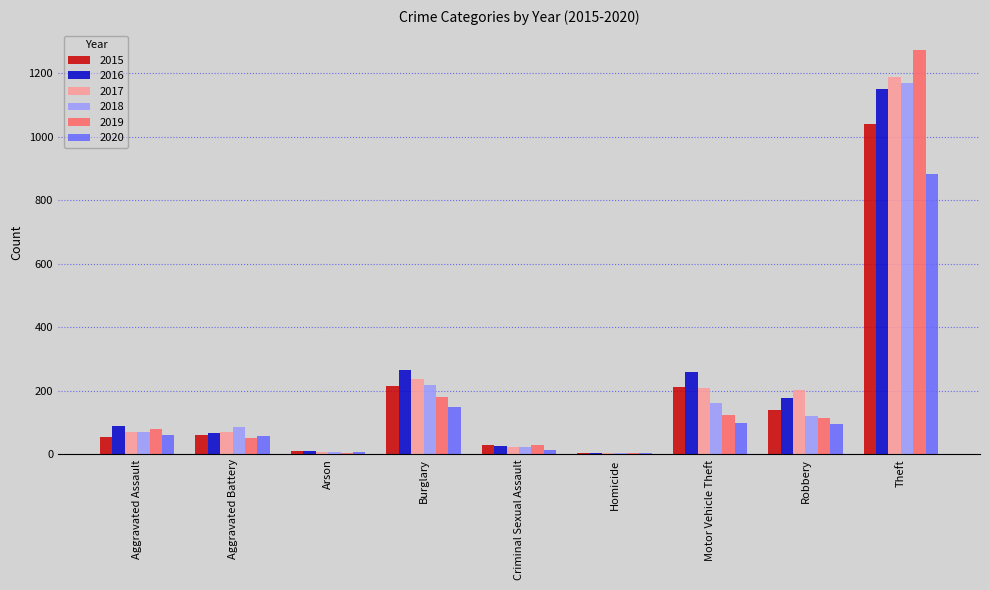

Which label corresponds to the largest value in the chart?

Theft